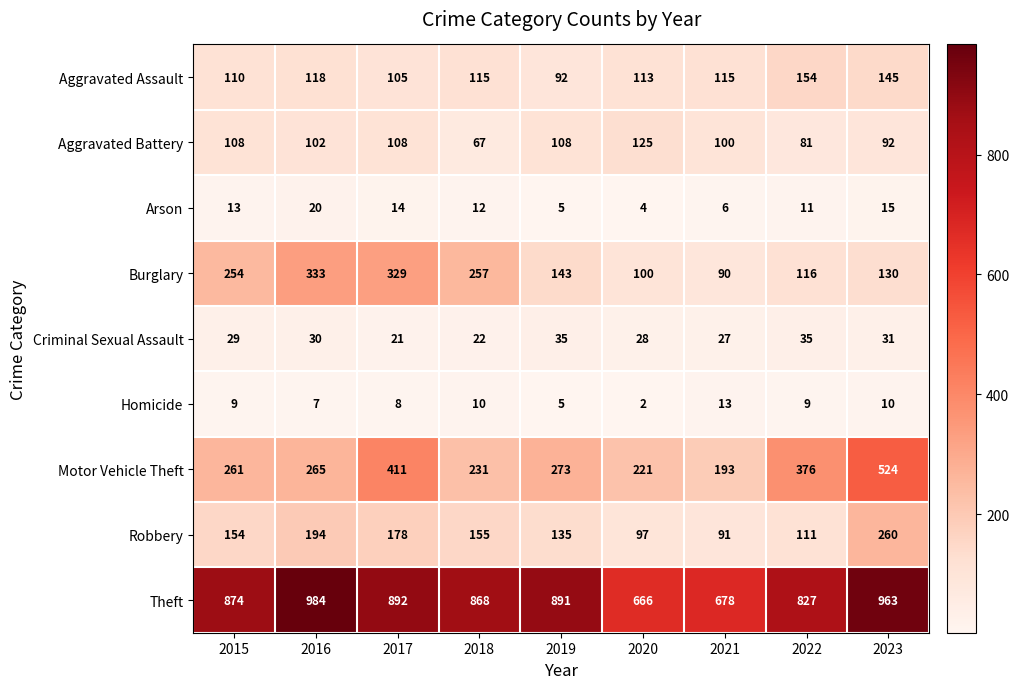

What is the difference between the Arson values at 2016 and 2019?

15